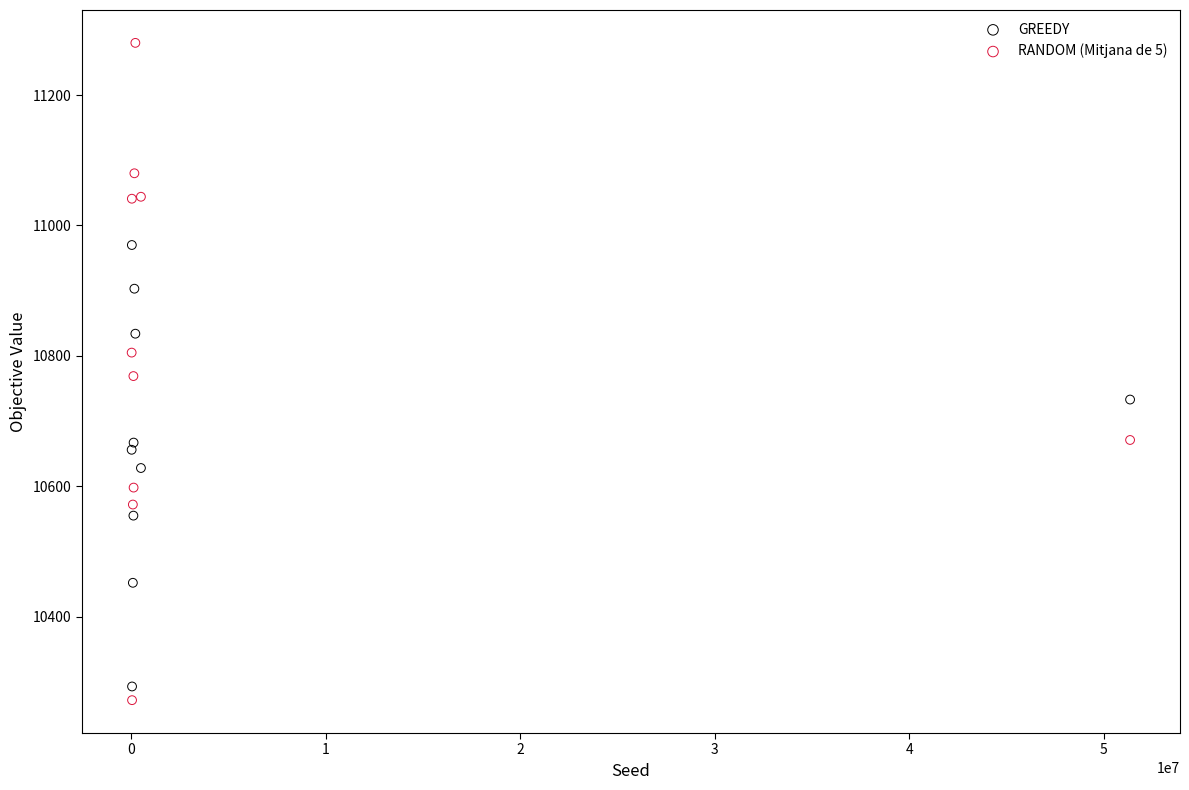

Which series reaches the maximum Y coordinate?

RANDOM (Mitjana de 5)